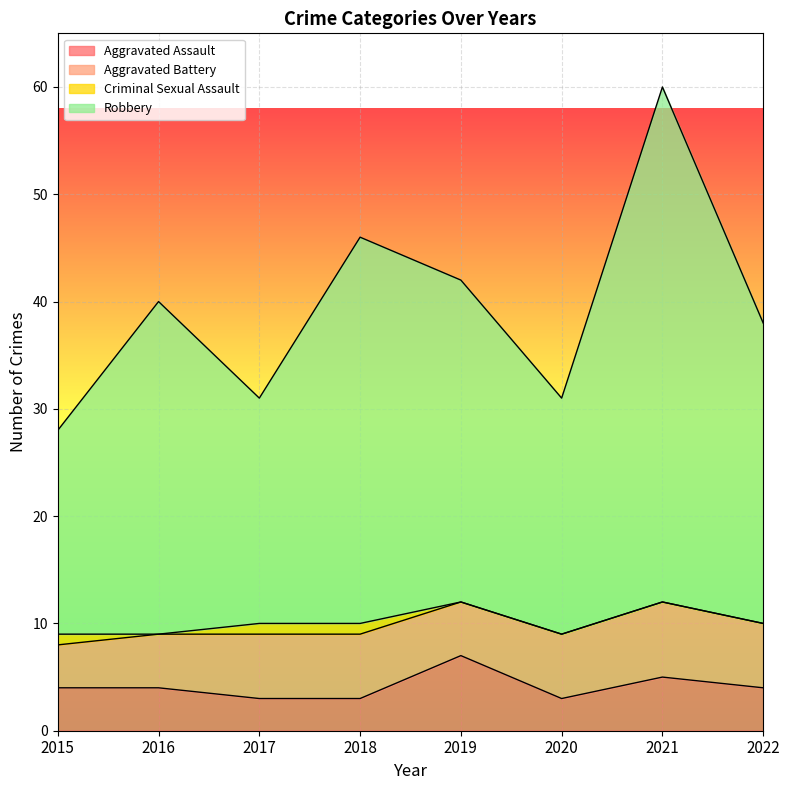

Between 2022 and 2019, which is larger?

2019